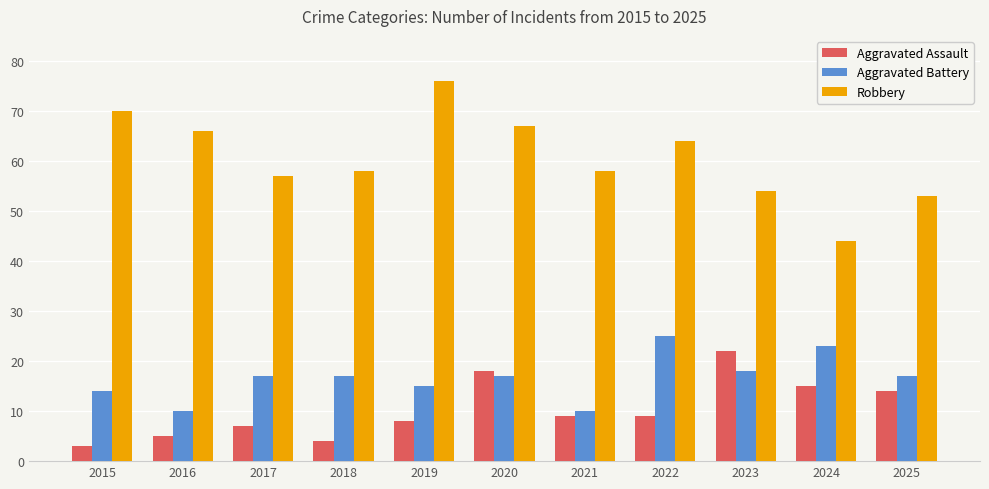

What is the greatest value displayed?

76